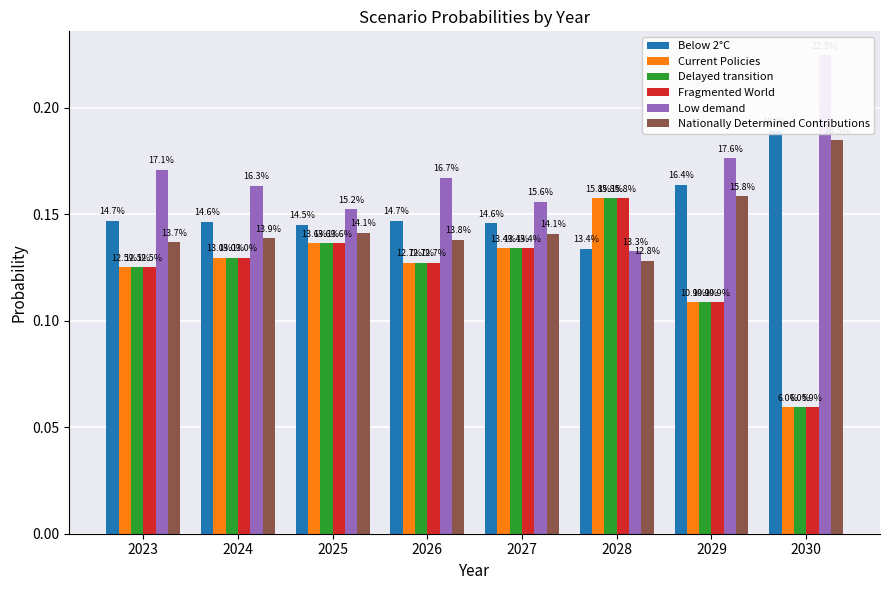

Reading left to right, list all the values displayed in this chart.

Below 2°C: 0.1	0.1	0.1	0.1	0.1	0.1	0.2	0.2
Current Policies: 0.1	0.1	0.1	0.1	0.1	0.2	0.1	0.1
Delayed transition: 0.1	0.1	0.1	0.1	0.1	0.2	0.1	0.1
Fragmented World: 0.1	0.1	0.1	0.1	0.1	0.2	0.1	0.1
Low demand: 0.2	0.2	0.2	0.2	0.2	0.1	0.2	0.2
Nationally Determined Contributions: 0.1	0.1	0.1	0.1	0.1	0.1	0.2	0.2